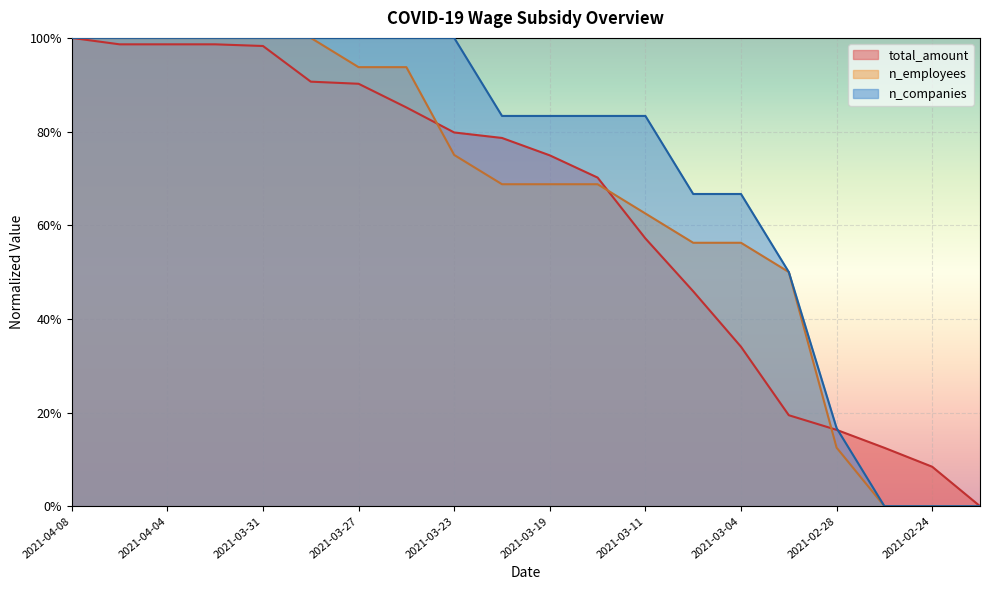

At how many categories does at least one series exceed 0?

19